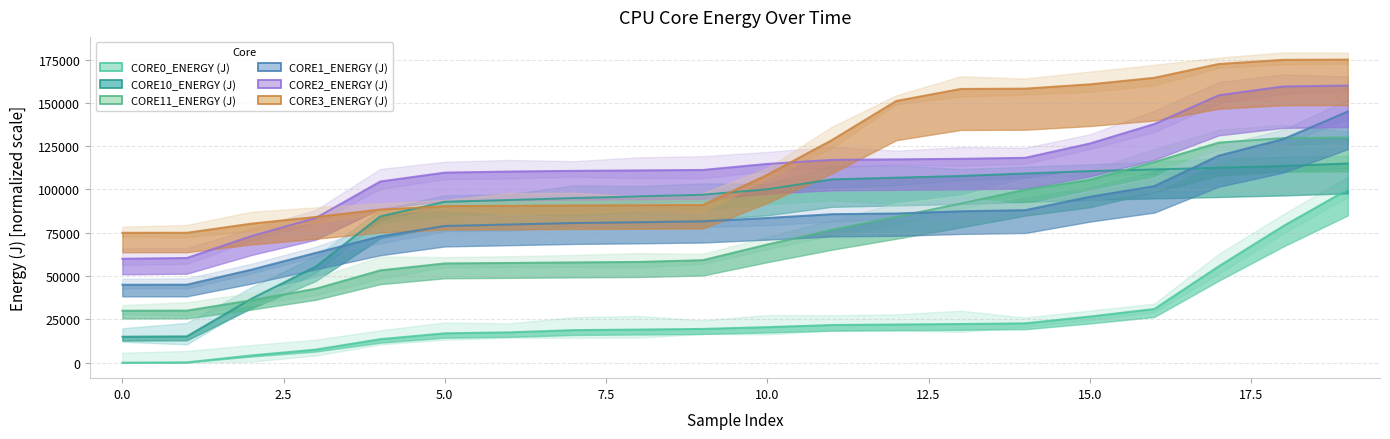

What is the difference between the maximum and minimum values in the CORE2_ENERGY (J) series?

100000.0